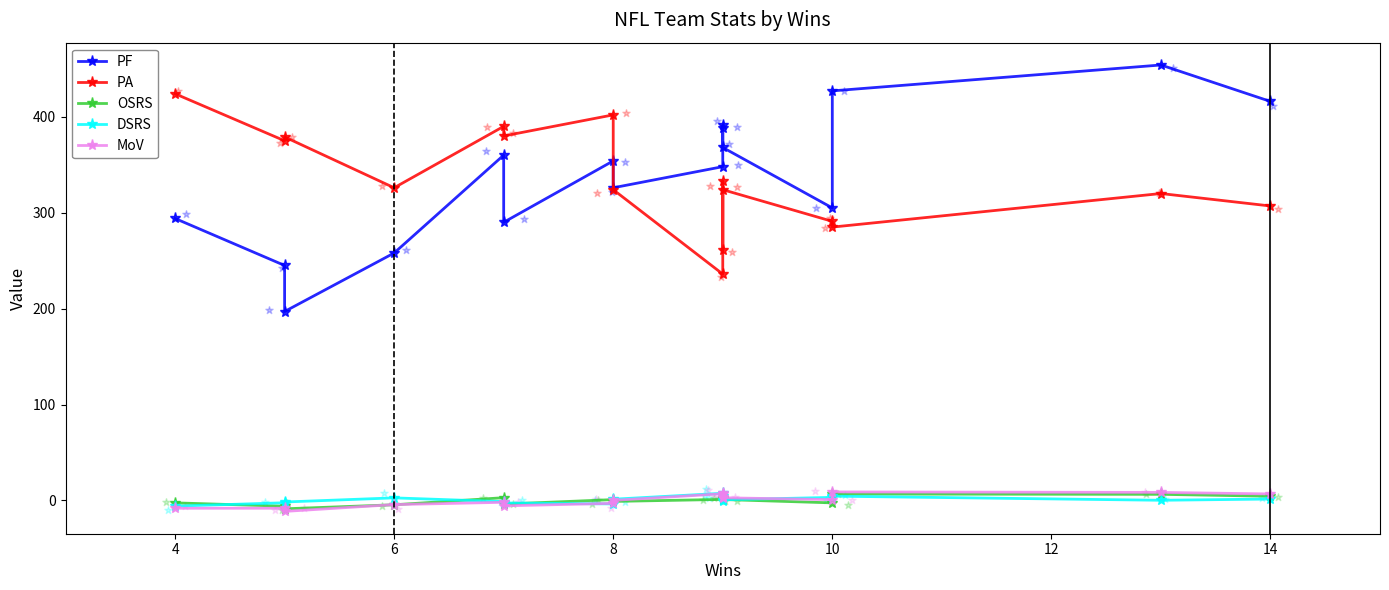

Is the value of DSRS at 8 greater than the value of PF at 11?

No